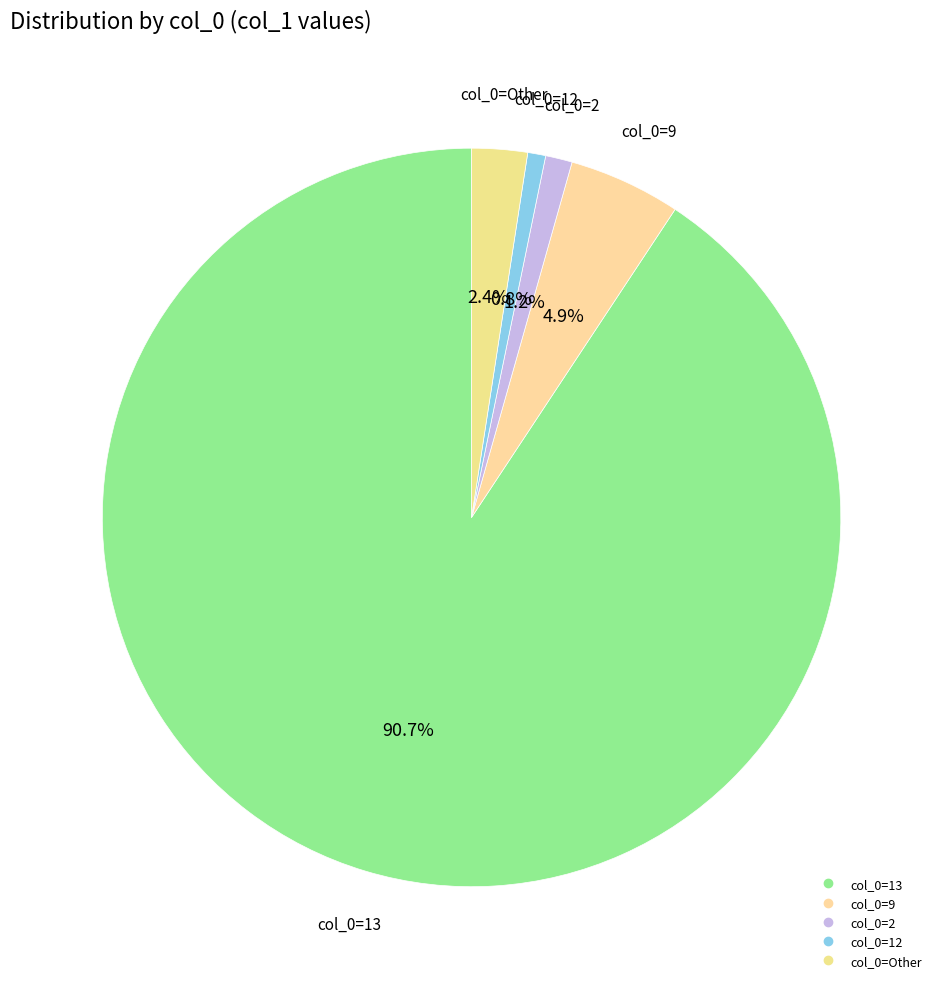

Count the number of slices in the pie.

5